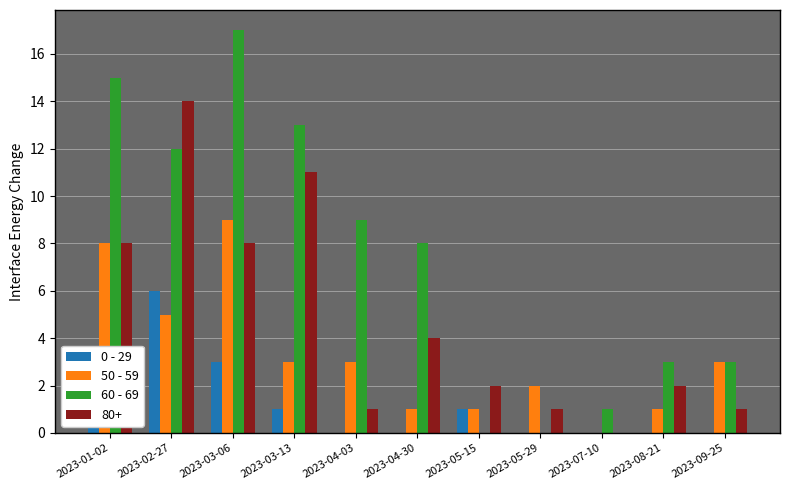

What is the sum of the 60 - 69 values at 2023-04-30 and 2023-02-27?

20